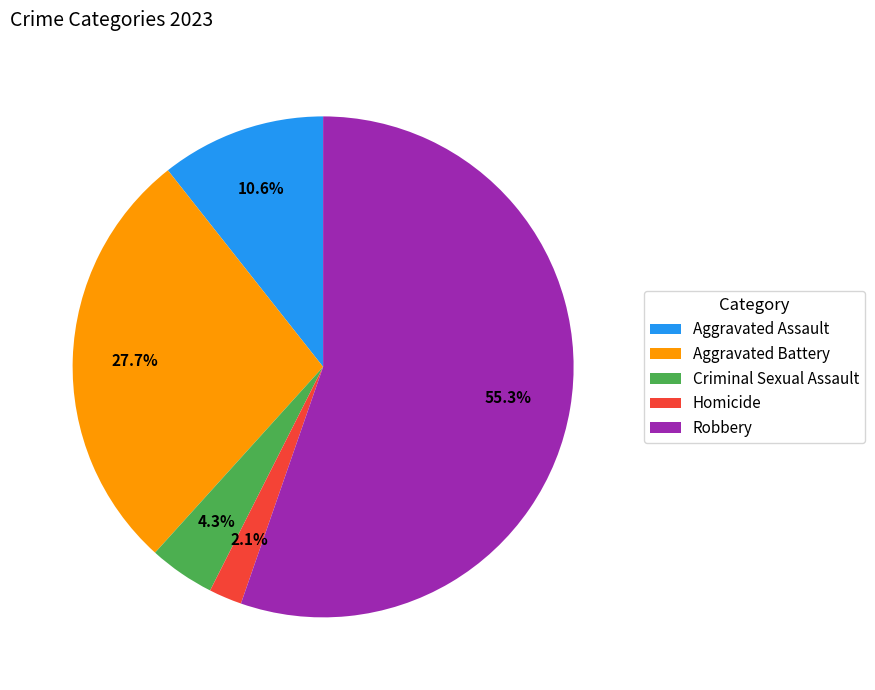

Rank the categories by value from highest to lowest.

Robbery, Aggravated Battery, Aggravated Assault, Criminal Sexual Assault, Homicide